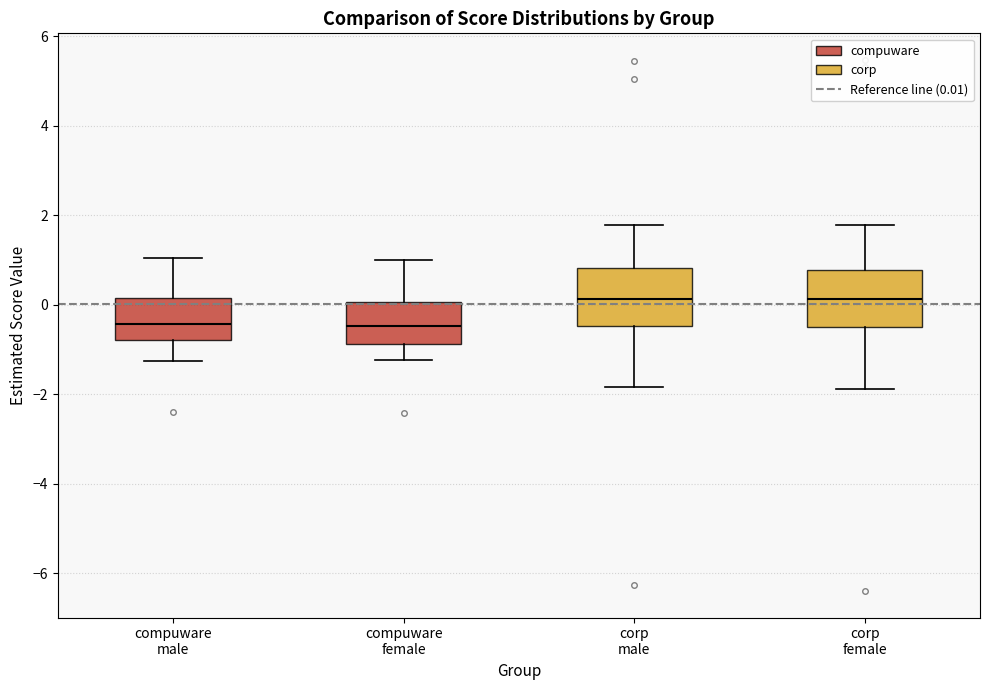

Reading left to right, read every box against the y-axis: the position of its median line, the range the box covers, and the ends of its whiskers. The values are not printed on the chart, so give them approximately, as read against the axis.

compuware male: median -0.4, box -0.8 to 0.2, whiskers -1.2 to 1.0
compuware female: median -0.4, box -0.8 to 0.0, whiskers -1.2 to 1.0
corp male: median 0.2, box -0.4 to 0.8, whiskers -1.8 to 1.8
corp female: median 0.2, box -0.6 to 0.8, whiskers -1.8 to 1.8